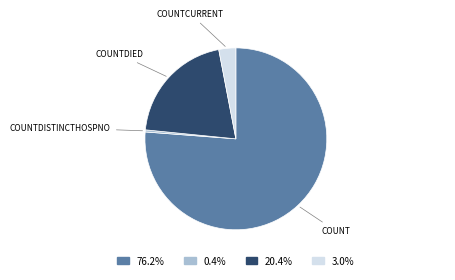

Is there a majority slice in this chart?

Yes